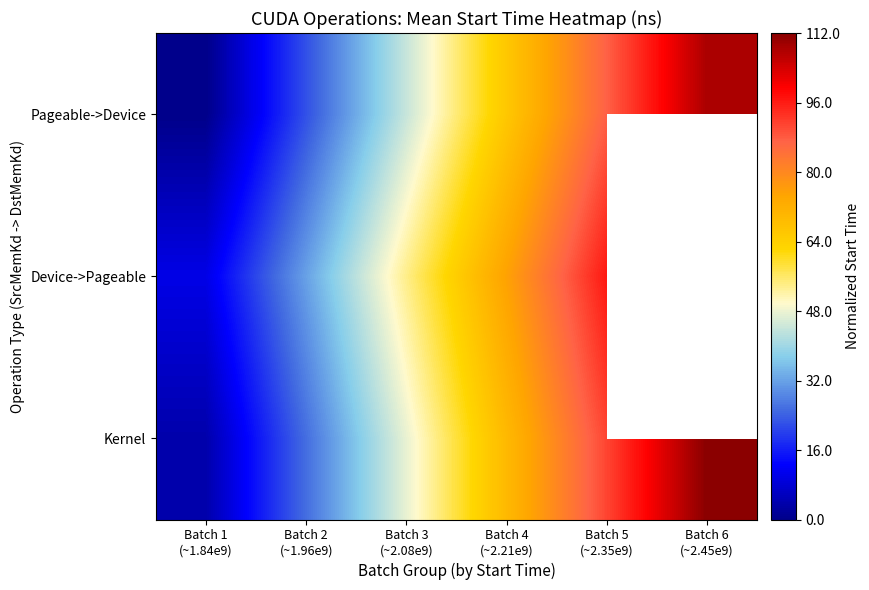

How many values in the Pageable->Device series are below 65?

3